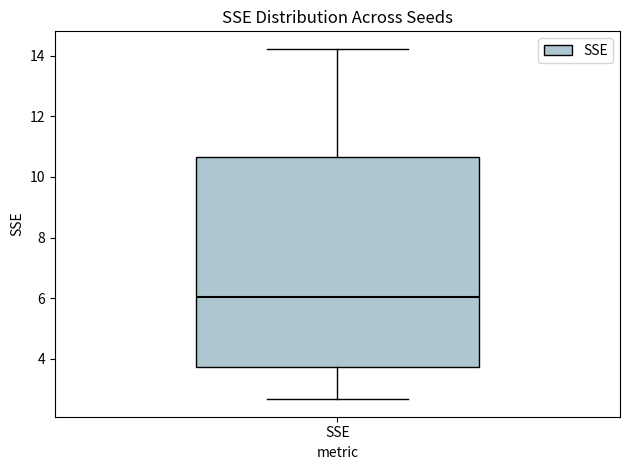

Where is the upper edge of the box for SSE on the y-axis? The values are not printed on the chart, so give them approximately, as read against the axis.

10.6